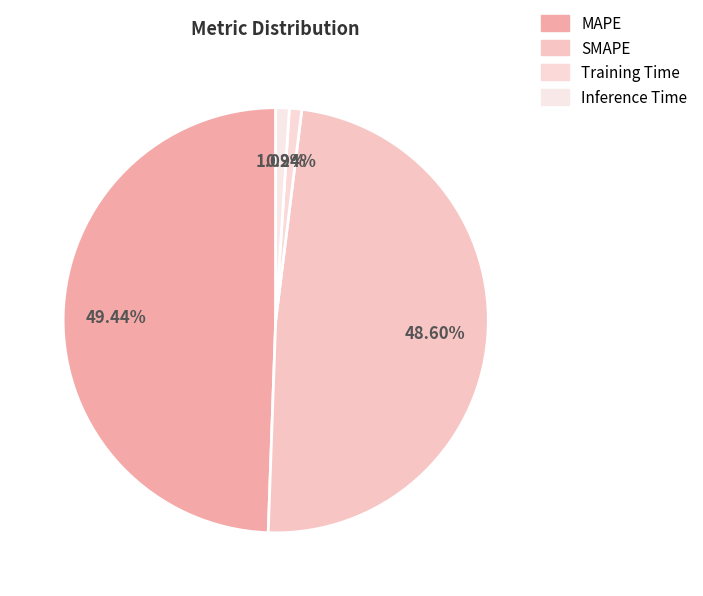

The SMAPE slice represents 34% of the pie. True or false?

False